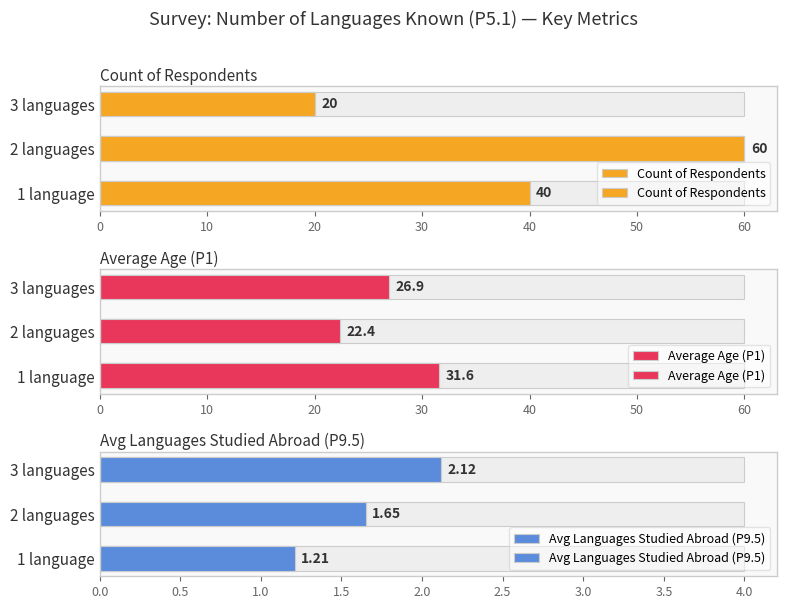

What is the average value of the Average Age (P1) series?

27.0